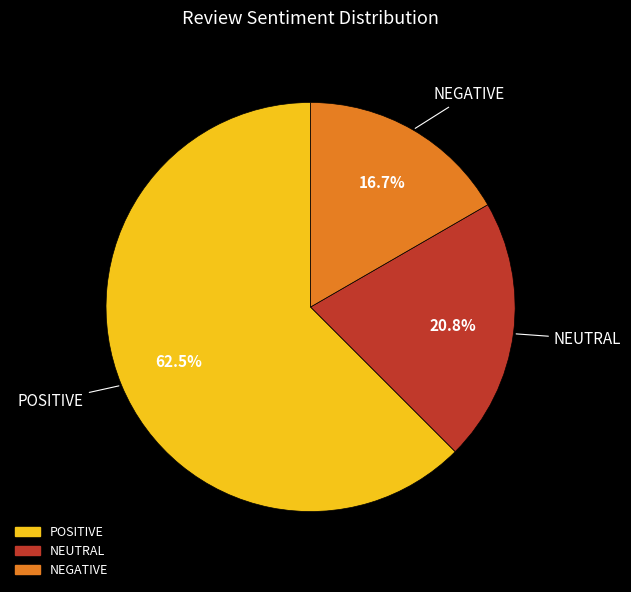

Rank the categories by value from highest to lowest.

POSITIVE, NEUTRAL, NEGATIVE